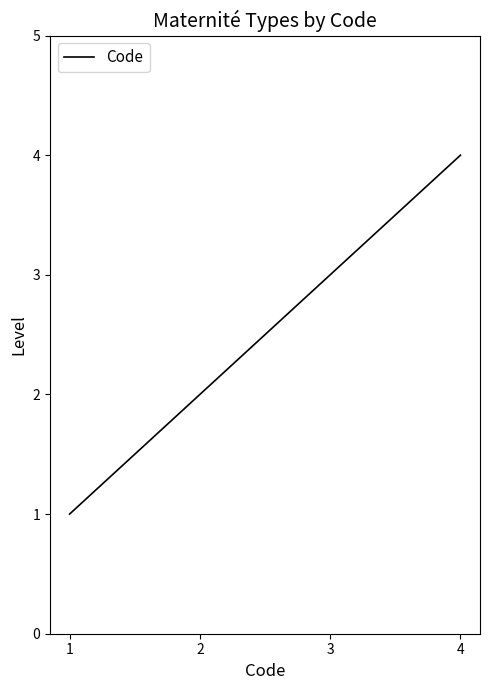

Reading right to left, transcribe all the data shown in this chart.

4	3	2	1